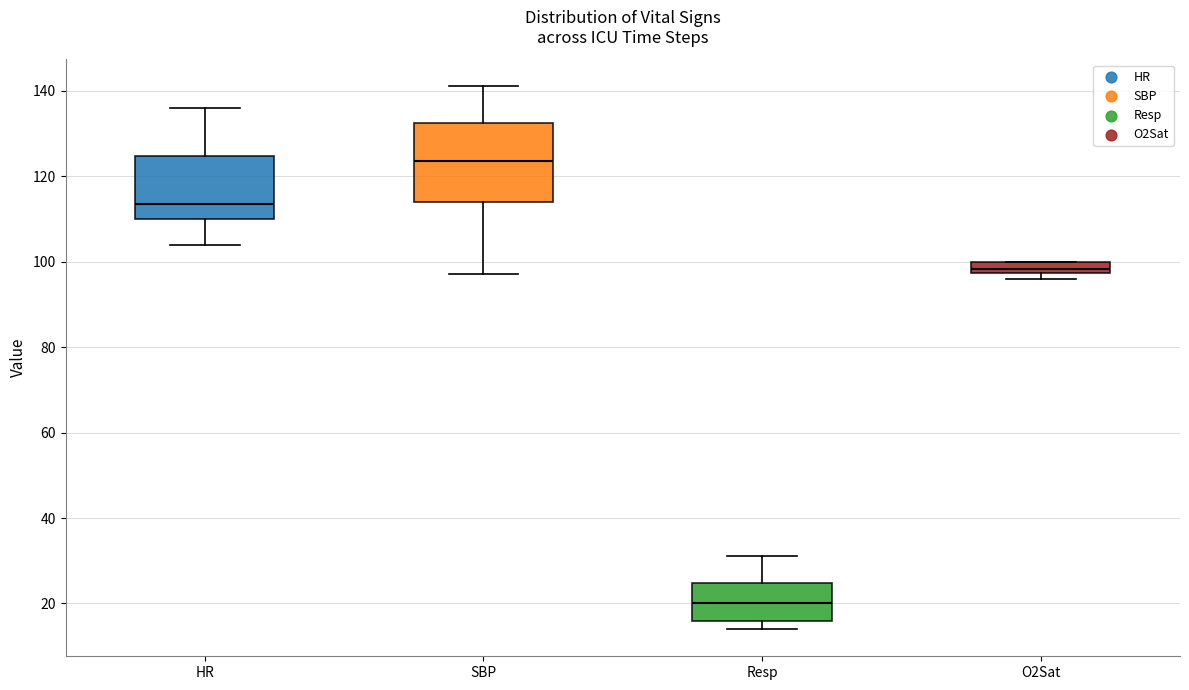

Which box's median line is the lowest?

Resp